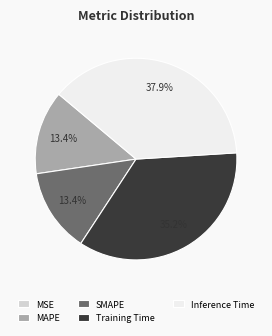

To the nearest percent, what portion does Inference Time represent?

38%